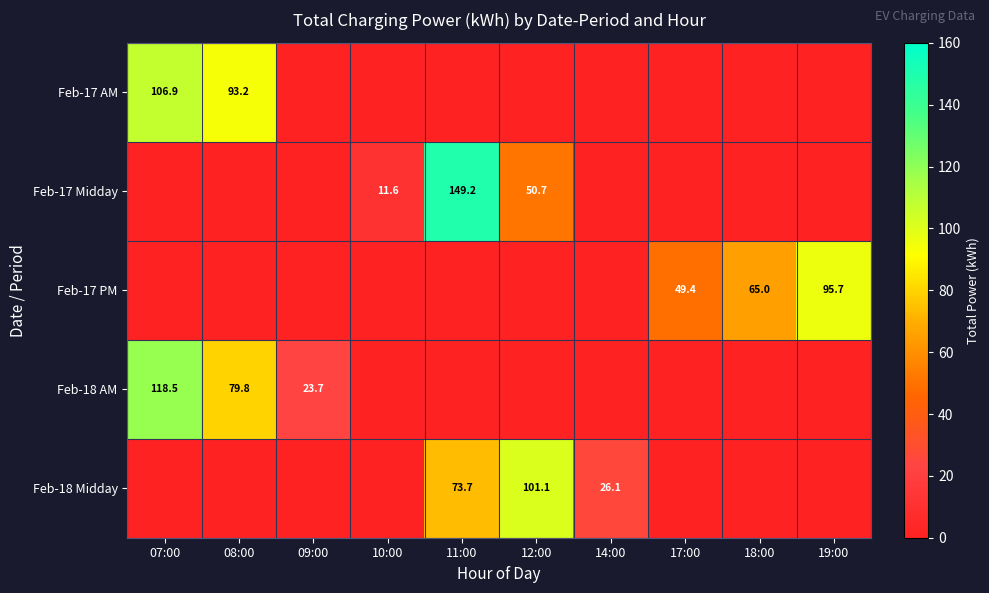

Is it true that Feb-18 Midday equals 26.1 at 14:00?

True